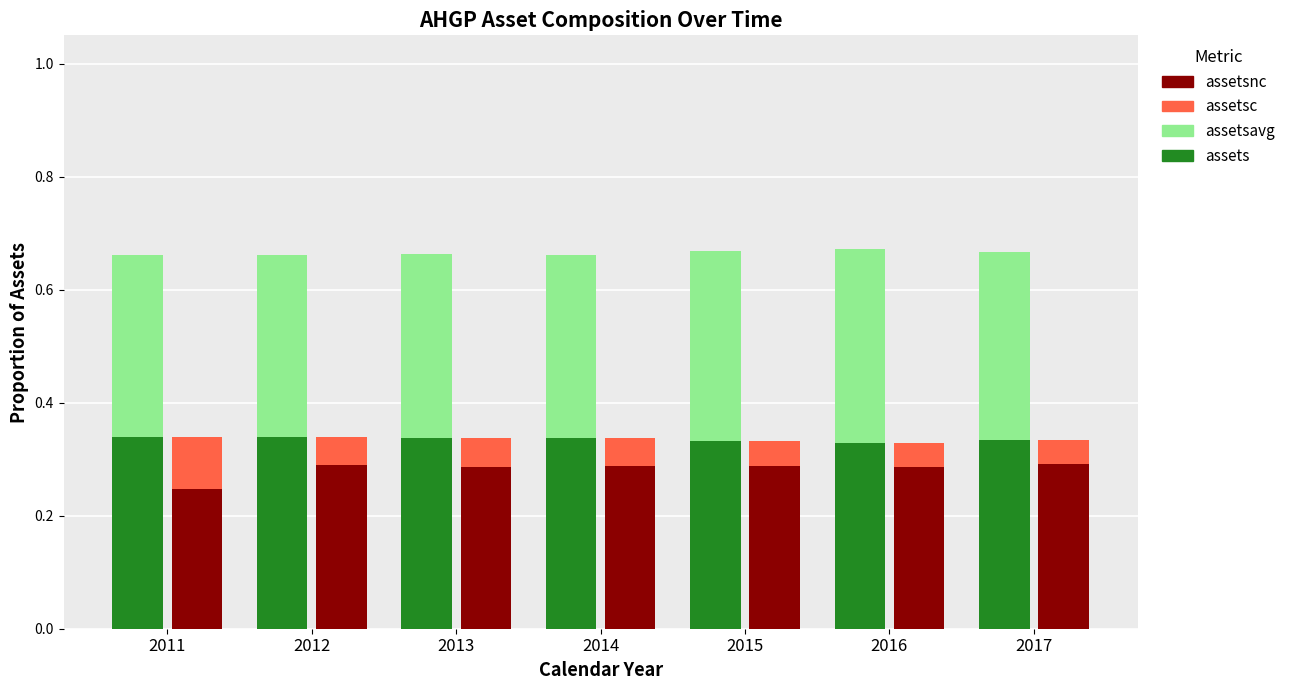

Which category has the highest value in the assetsnc series?

2017